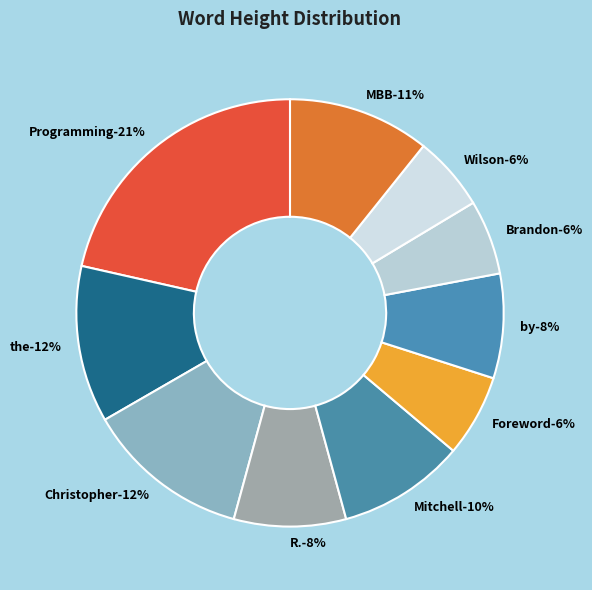

What percentage do Wilson and R. together represent?

14.1%